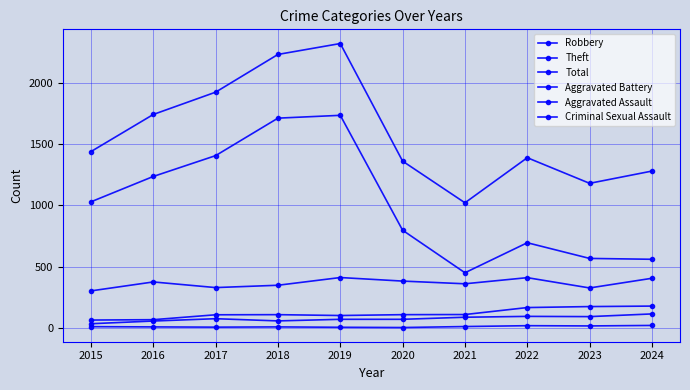

How many data points does each series have?

10